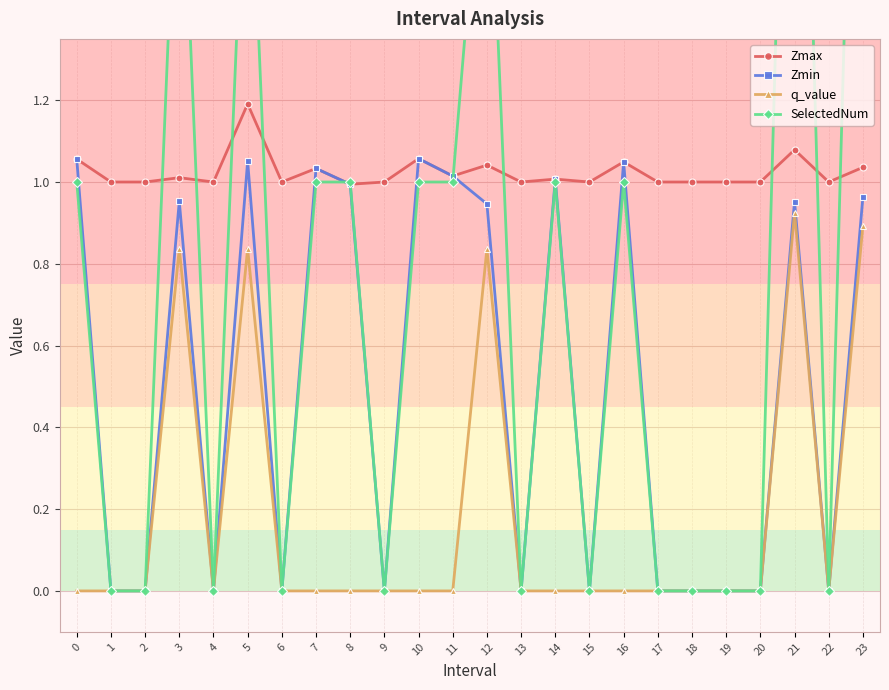

Does the chart display data point markers on the line(s)?

Yes